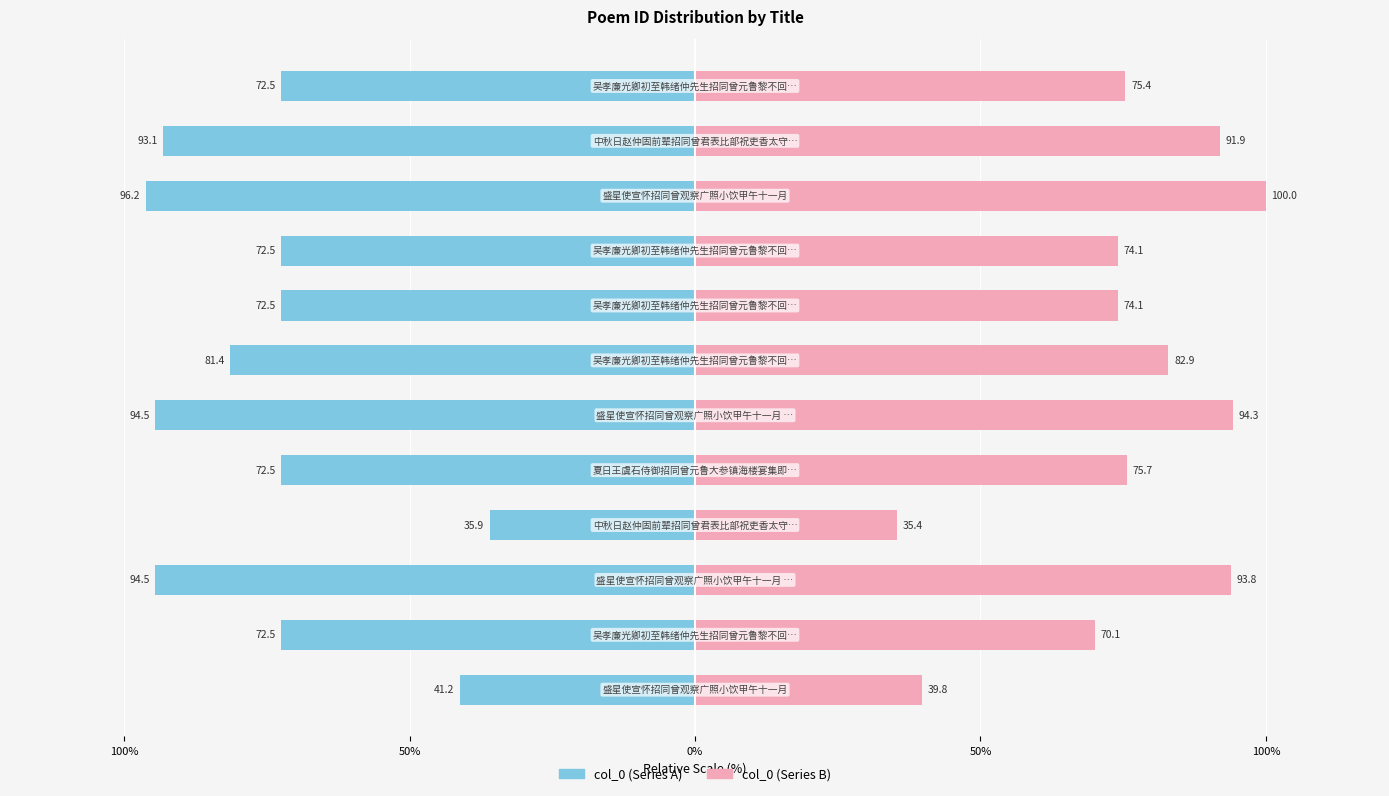

Reading right to left, list all the values displayed in this chart.

col_0 (left): -72.5	-93.1	-96.2	-72.5	-72.5	-81.4	-94.5	-72.5	-35.9	-94.5	-72.5	-41.2
col_0 (right): 75.4	91.9	100.0	74.1	74.1	82.9	94.3	75.7	35.4	93.8	70.1	39.8